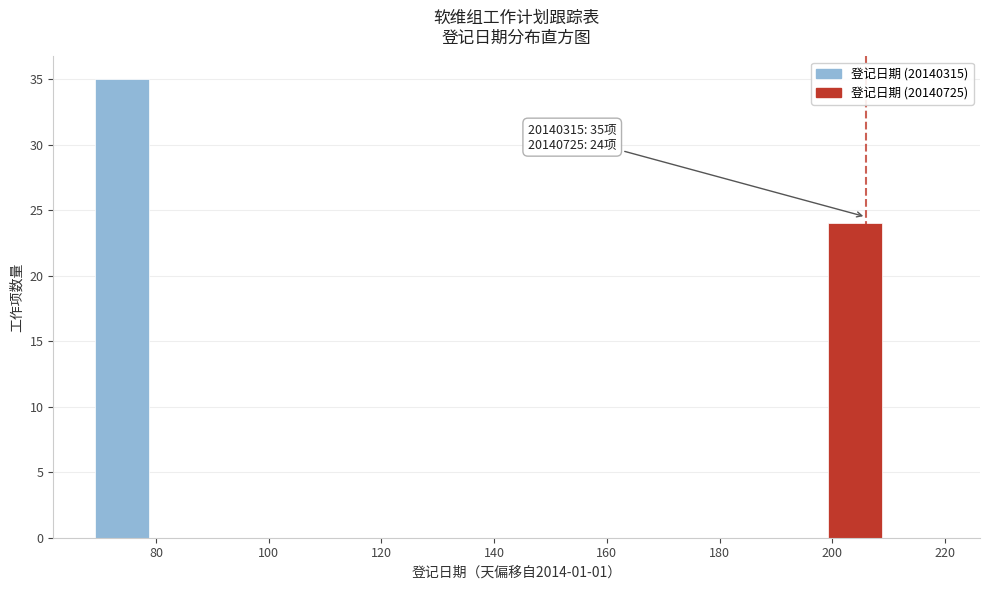

Which range on the x-axis has the tallest bar?

69 to 79